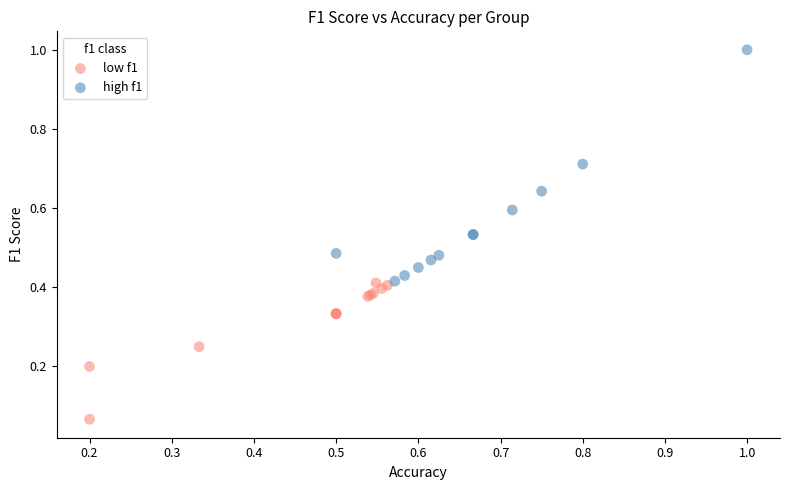

Which series has the widest spread of Y values?

high f1